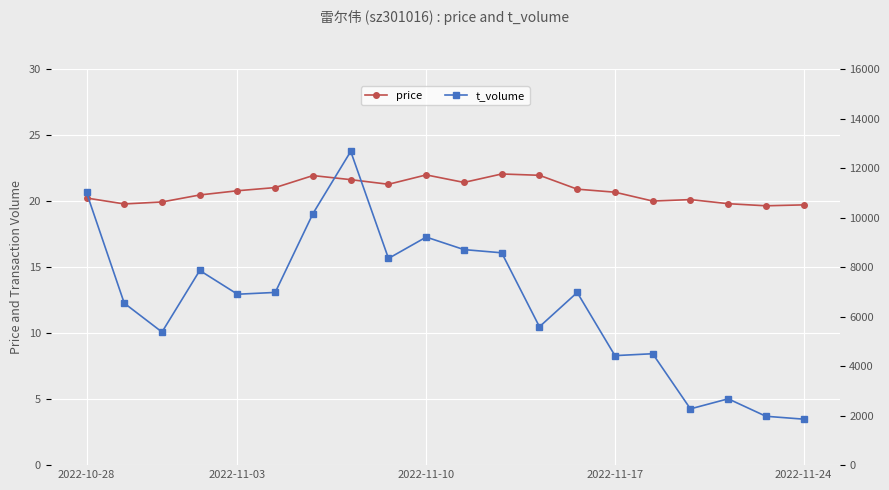

What is the difference between the maximum and second lowest values in the t_volume series?

10699.0